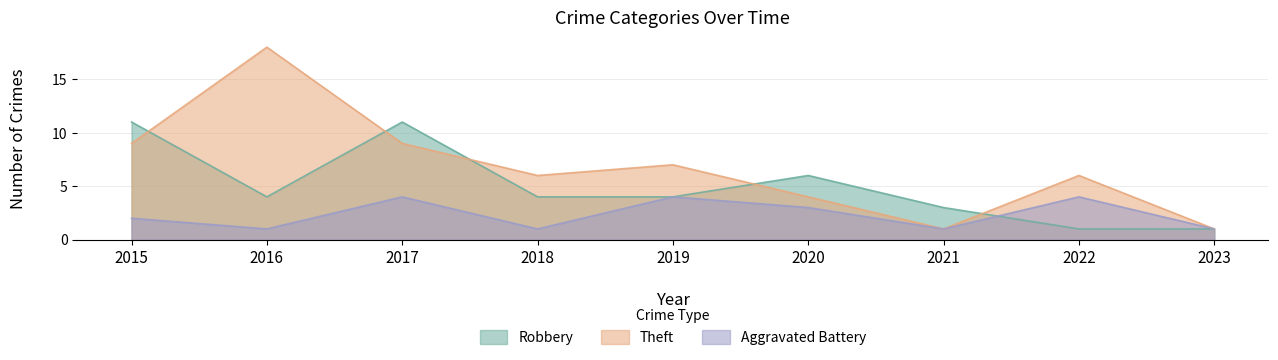

What is the value of the Theft point at the 1st from the left?

9